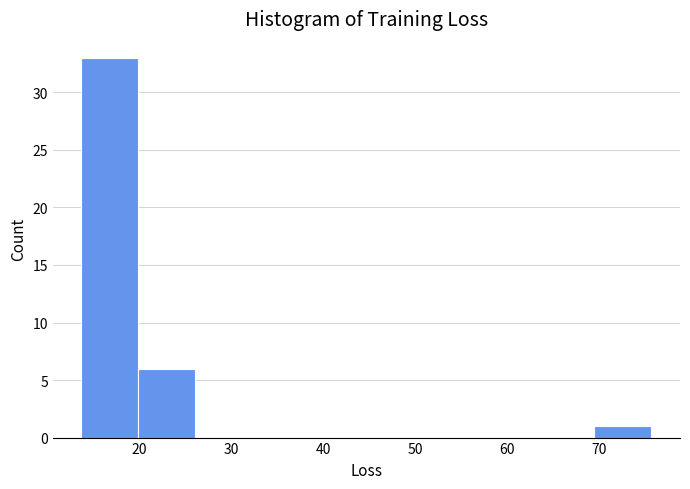

Reading left to right, list every bar in this chart as the range it spans on the x-axis followed by its height. Neither the bar edges nor the heights are printed on the chart, so give them approximately, as read against the axes.

14 to 20: 33
20 to 26: 6
26 to 32: 0
32 to 38: 0
38 to 45: 0
45 to 51: 0
51 to 57: 0
57 to 63: 0
63 to 69: 0
69 to 76: 1